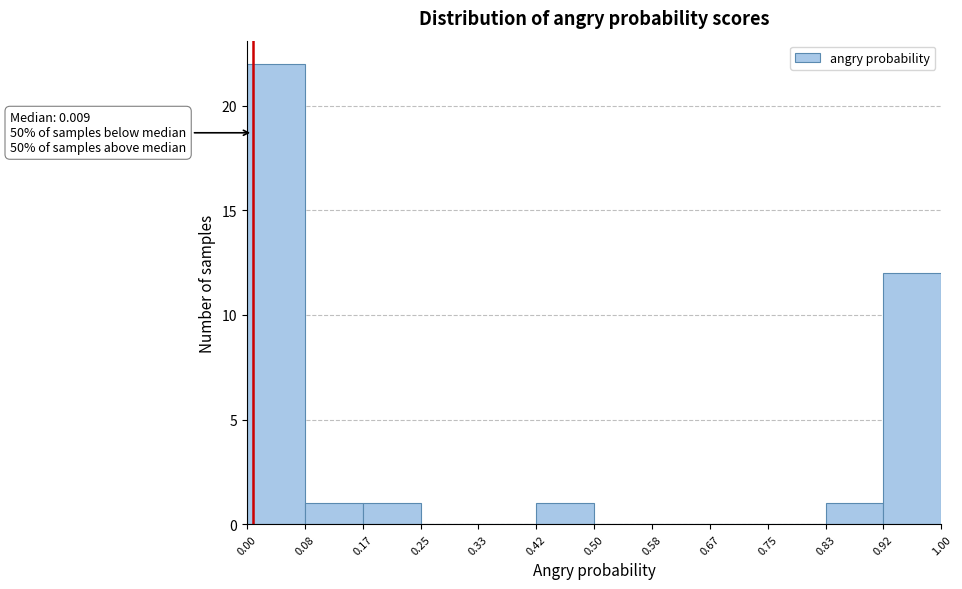

Over which range of the x-axis is the bar tallest?

0.00 to 0.08